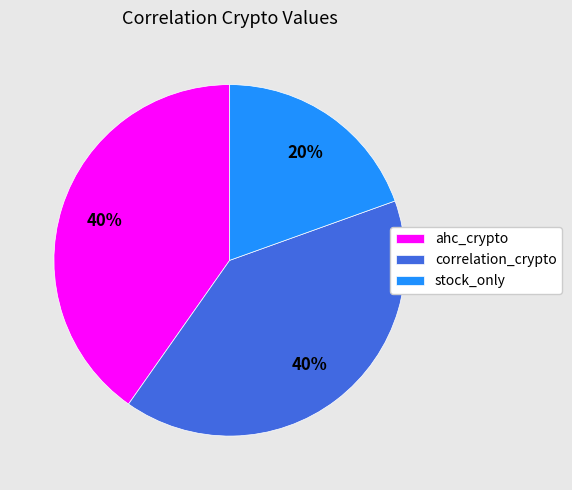

Which slice is the smallest?

stock_only